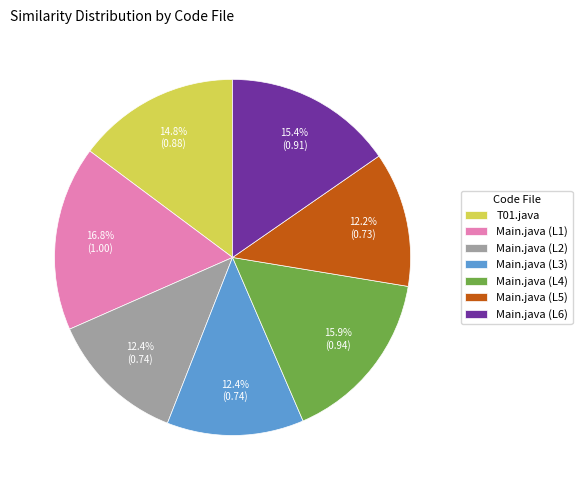

Does Main.java (L5) represent more than half of the total?

No